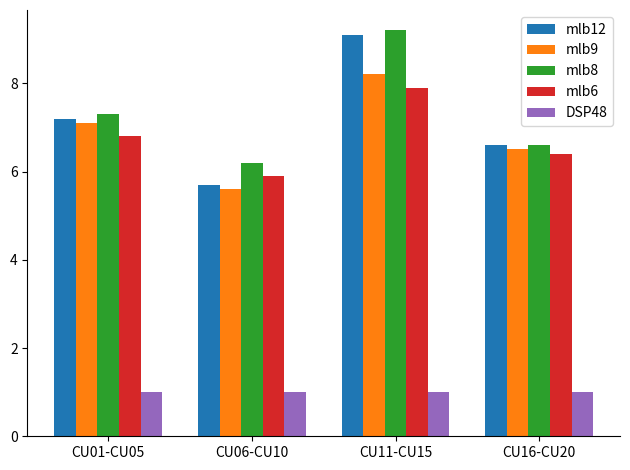

What is the sum of all mlb9 values?

27.4